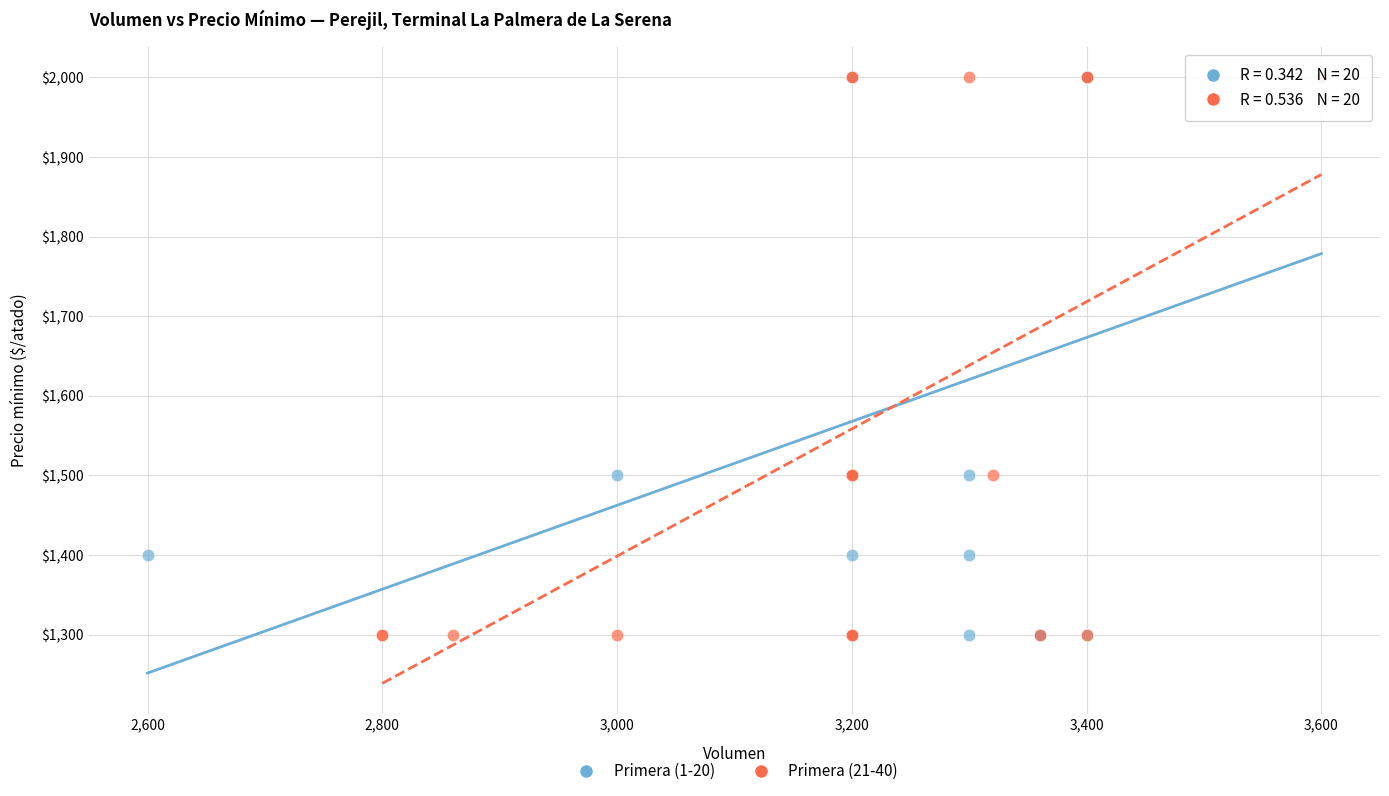

What are all the series names shown in the legend?

Primera (1-20), Primera (21-40)